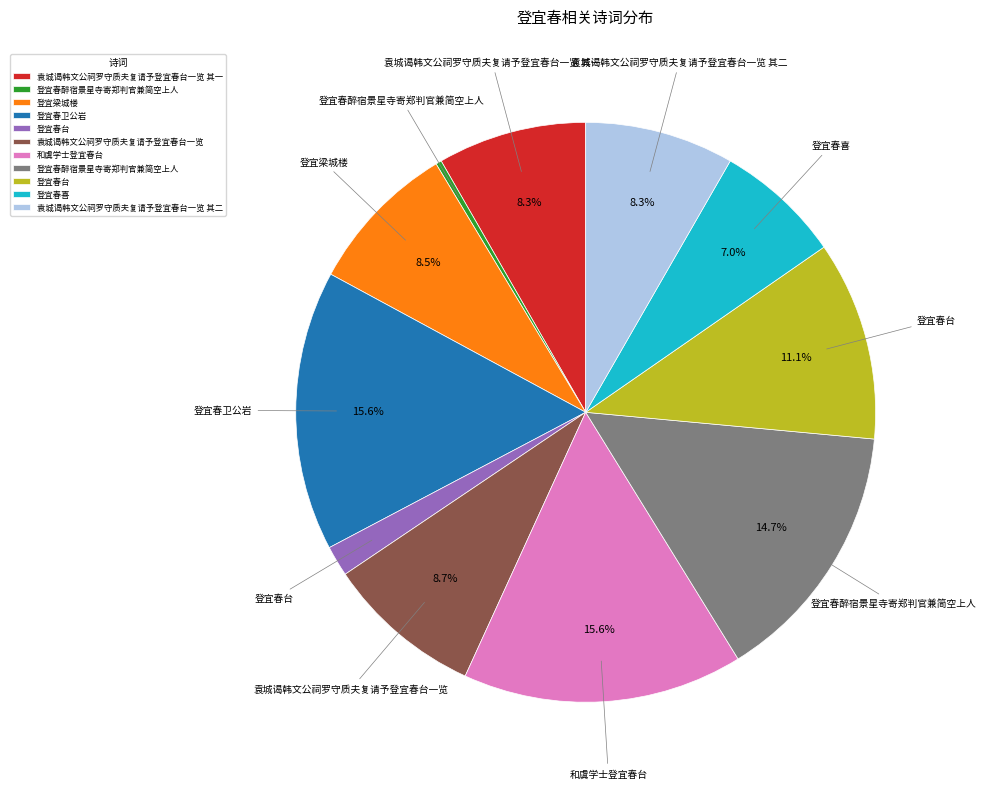

How many segments does this pie chart have?

11